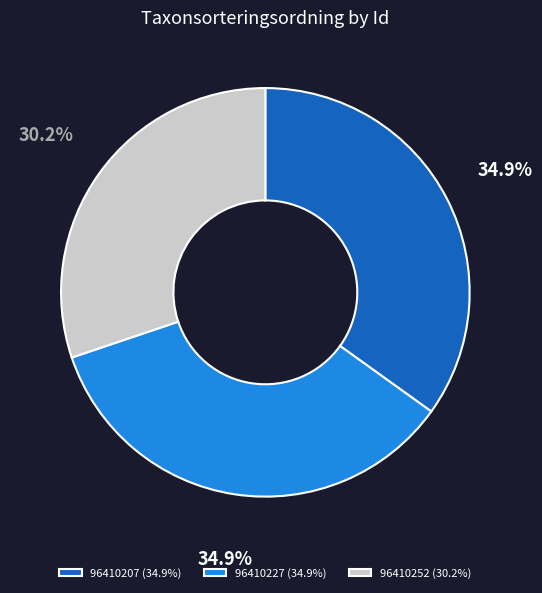

How many segments does this pie chart have?

3